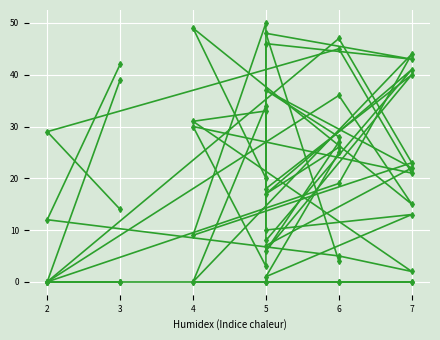

Does the chart display data point markers on the line(s)?

Yes